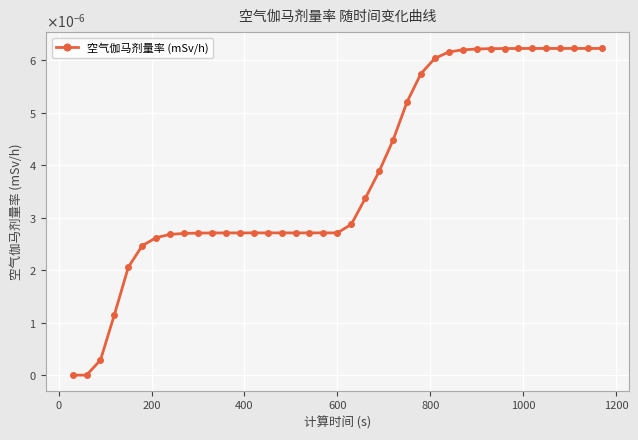

Is this an area chart (filled region under the line)?

No